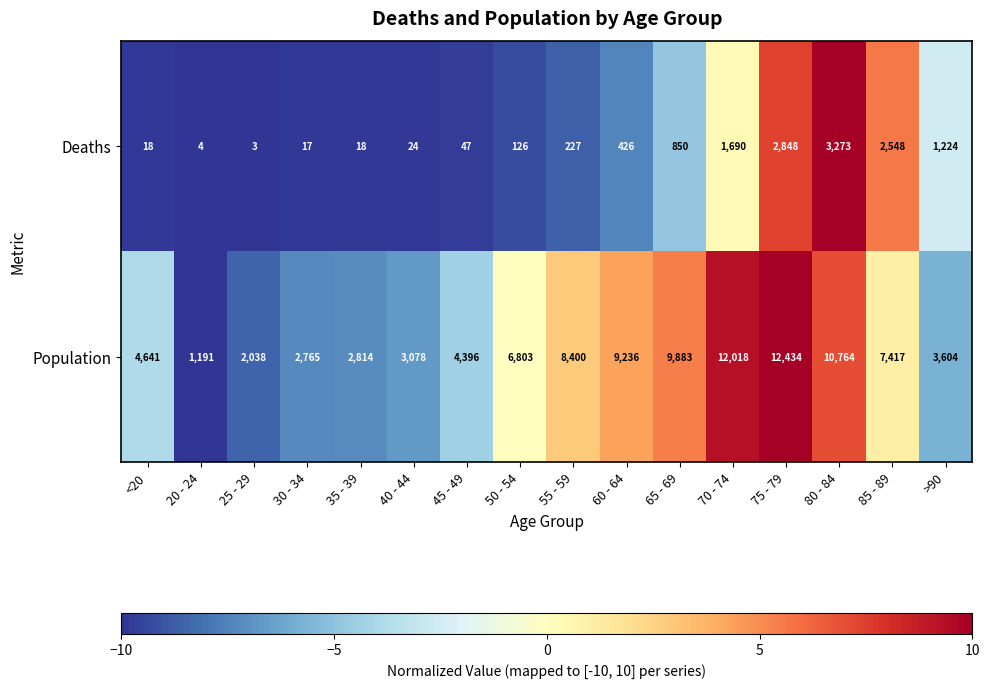

At how many categories does at least one series exceed 4754?

8